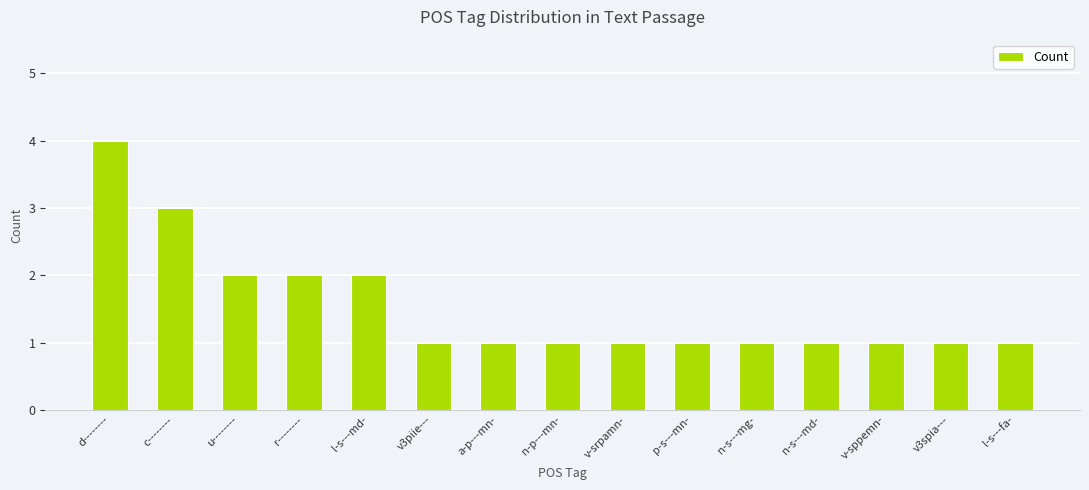

What is the greatest value displayed?

4